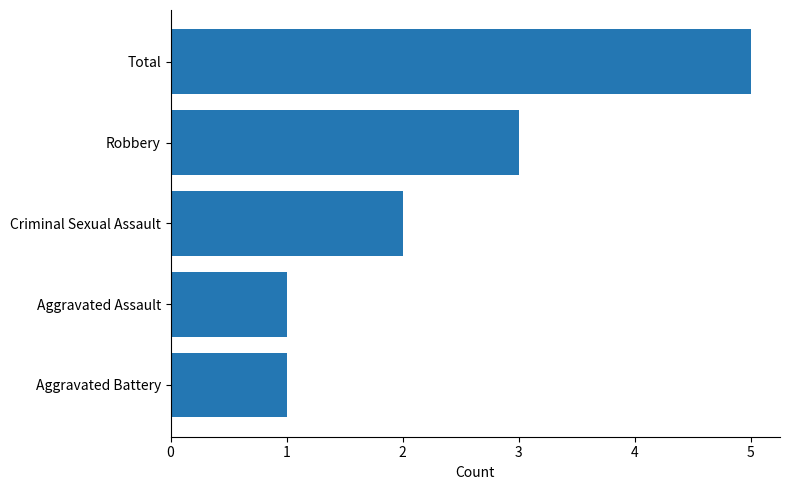

What value does the data have at Total?

5